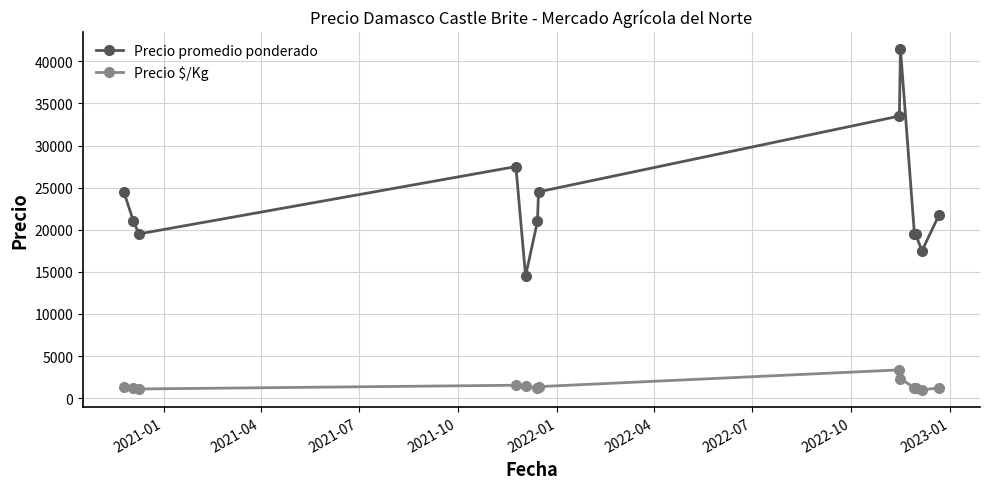

What is the value of the Precio $/Kg point at the 6th from the left?

1167